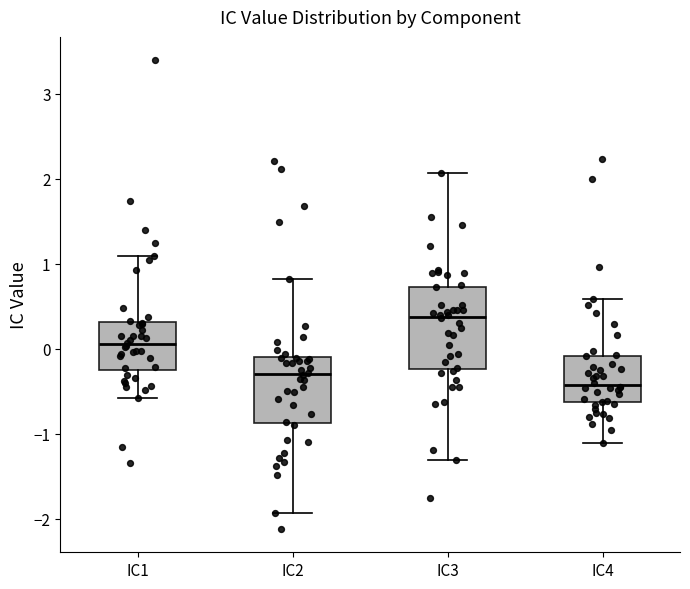

Where does the lower whisker of the box for IC3 end on the y-axis? The values are not printed on the chart, so give them approximately, as read against the axis.

-1.3